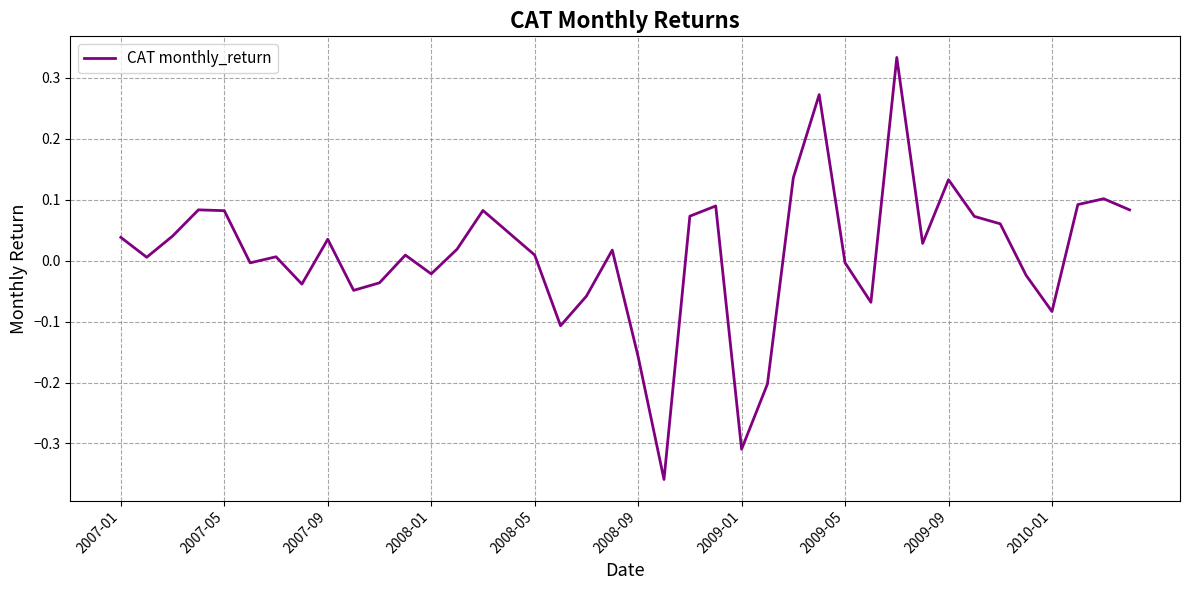

What is the difference between the maximum and minimum values?

0.7